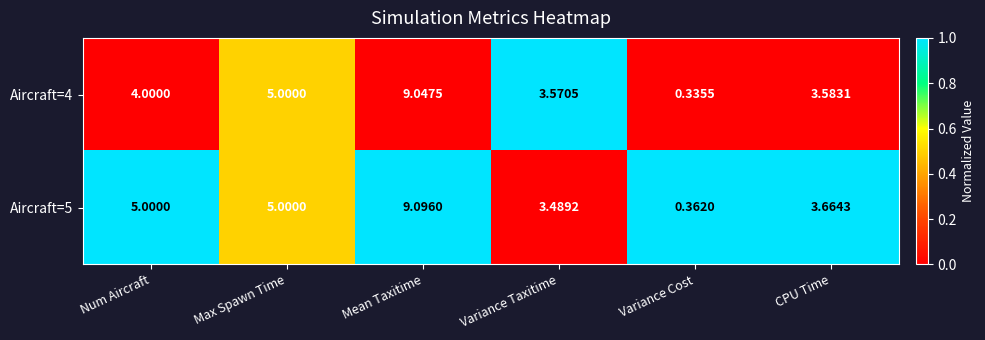

Which series changed the most between Max Spawn Time and CPU Time?

Aircraft=4